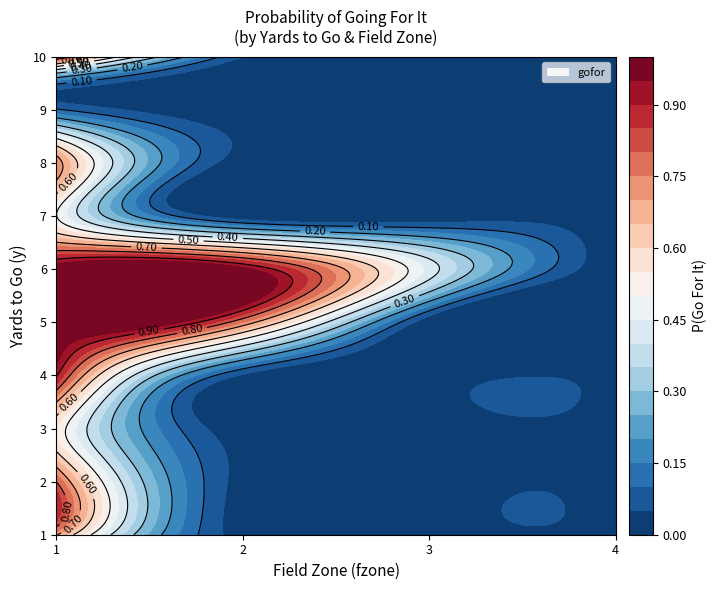

Reading left to right, extract all data points from this chart.

1: 1=0.7	2=0.0	3=0.0	4=0.0
2: 1=0.8	2=0.0	3=0.0	4=0.0
3: 1=0.5	2=0.0	3=0.0	4=0.0
4: 1=0.9	2=0.0	3=0.0	4=0.0
5: 1=1.0	2=0.7	3=0.0	4=0.0
6: 1=1.0	2=1.0	3=0.4	4=0.0
7: 1=0.5	2=0.0	3=0.0	4=0.0
8: 1=0.7	2=0.0	3=0.0	4=0.0
9: 1=0.1	2=0.0	3=0.0	4=0.0
10: 1=0.9	2=0.1	3=0.0	4=0.0